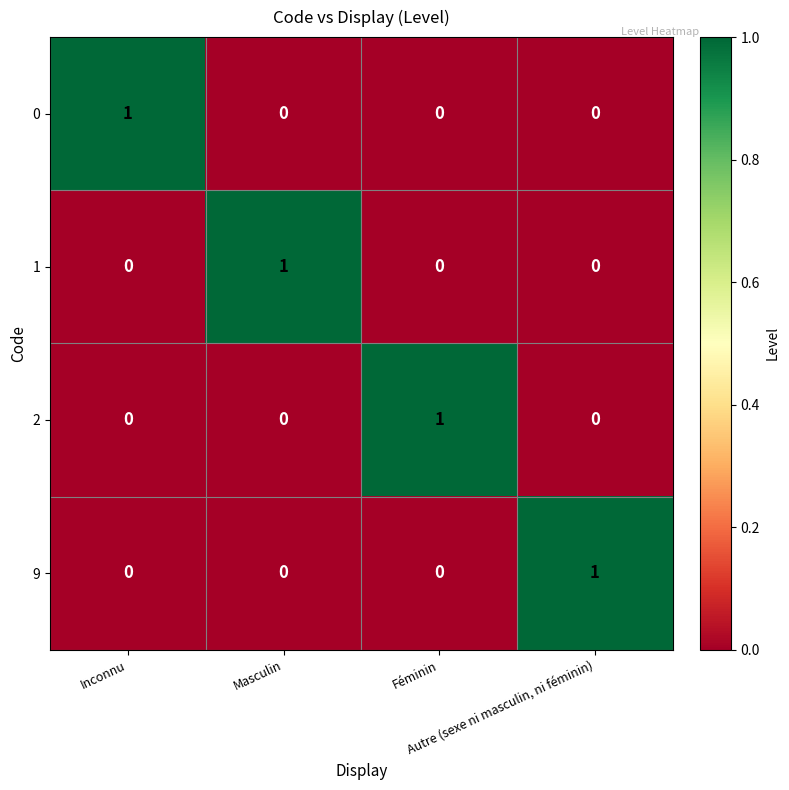

Count the 1 values in the range 0 to 1.

4